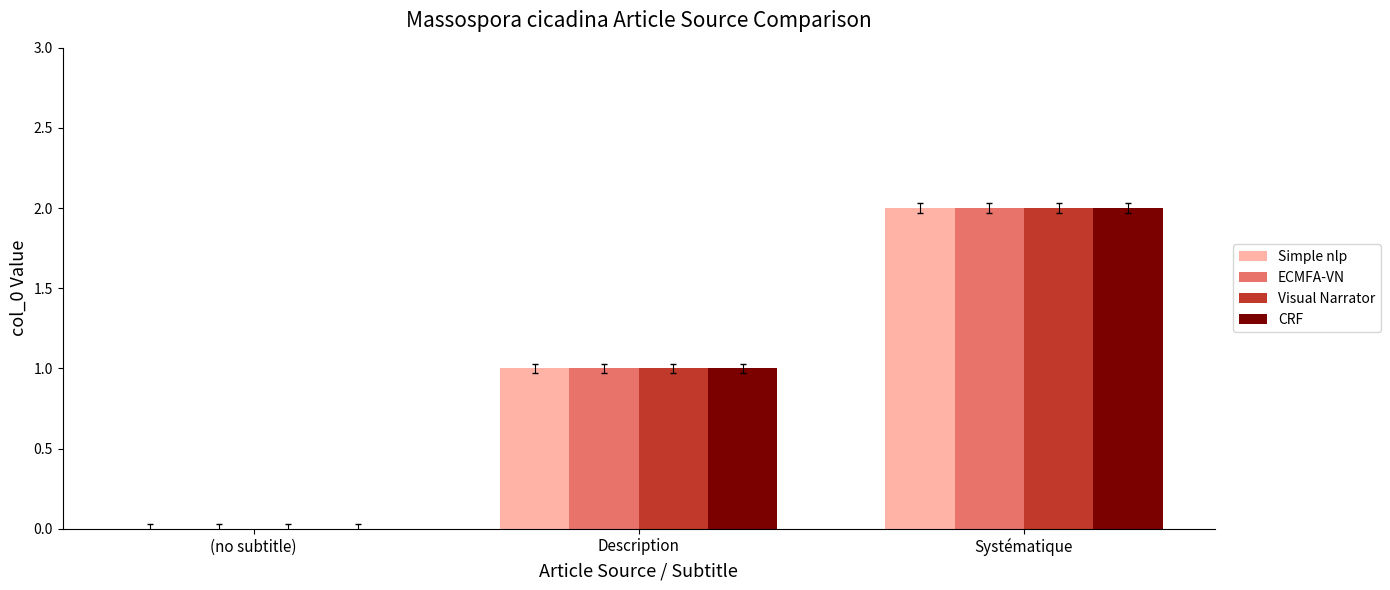

What is the sum of all Simple nlp values?

3